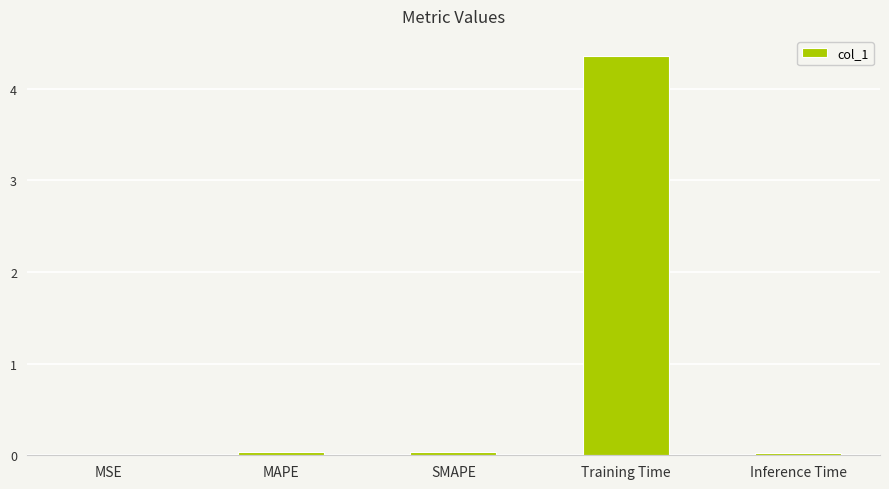

What is the difference between the values at Training Time and SMAPE?

4.3